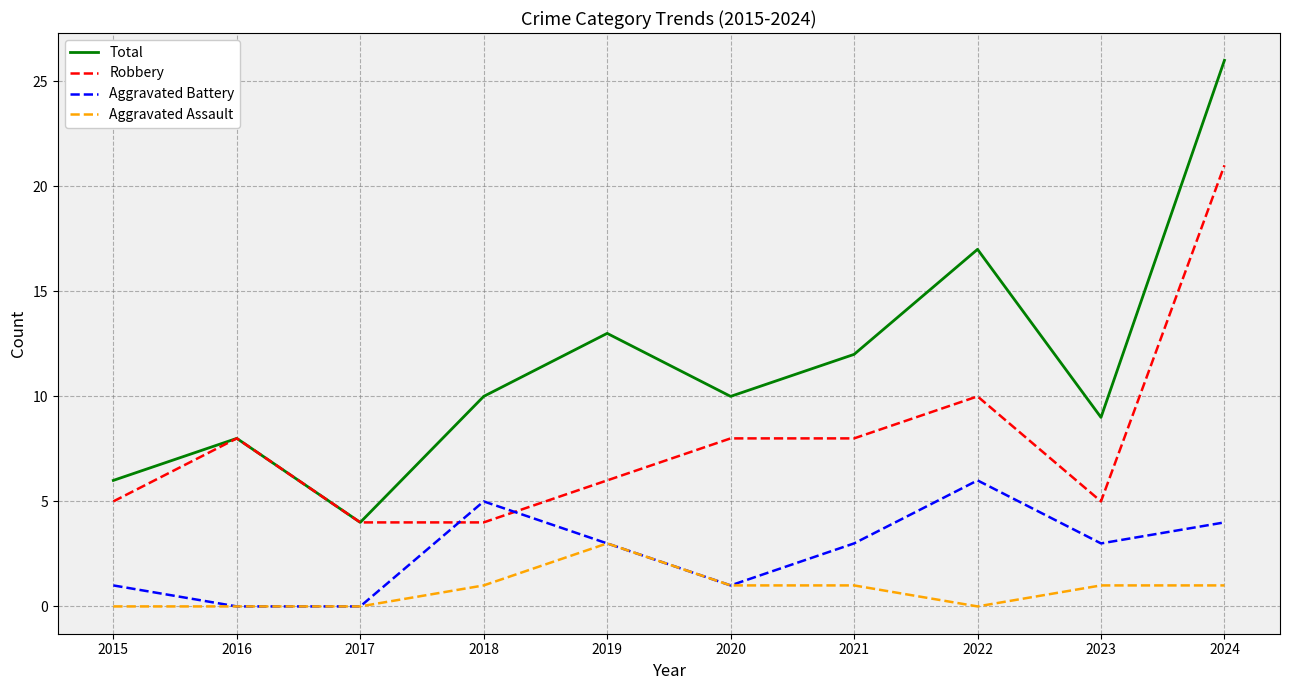

Which series changed the most between 2017 and 2023?

Total